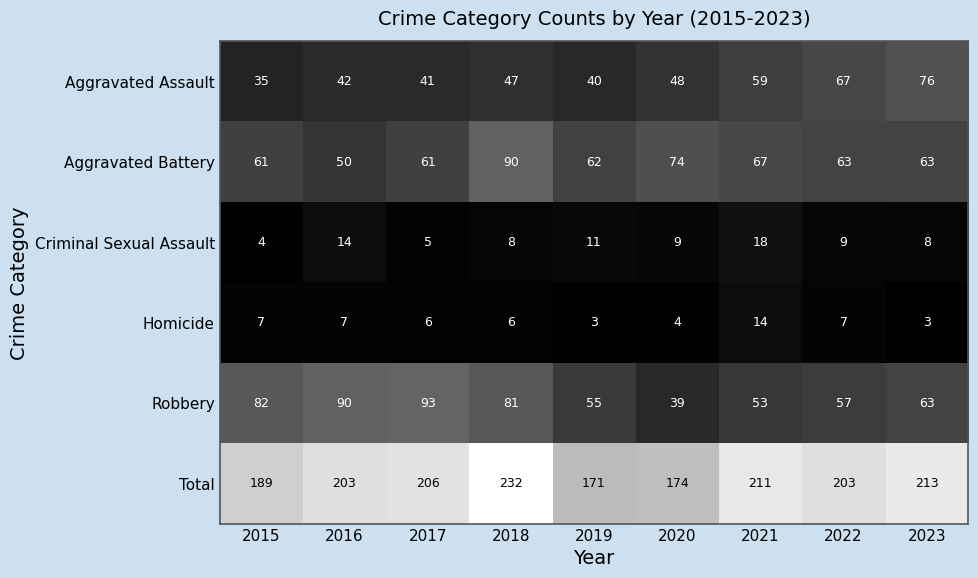

The value of Aggravated Assault at 2018 is 26. True or false?

False